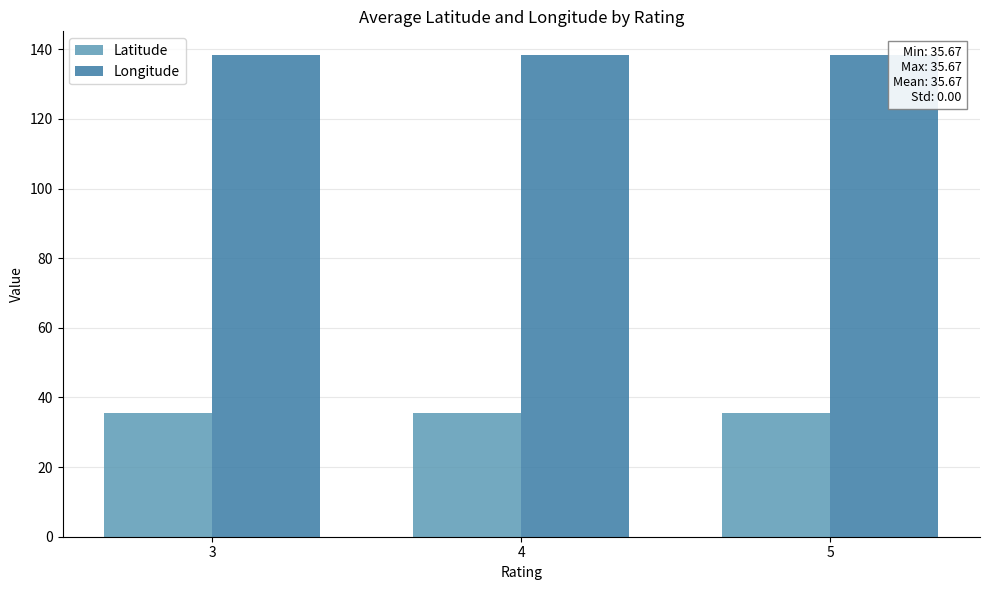

What is the minimum value shown in the chart?

35.7